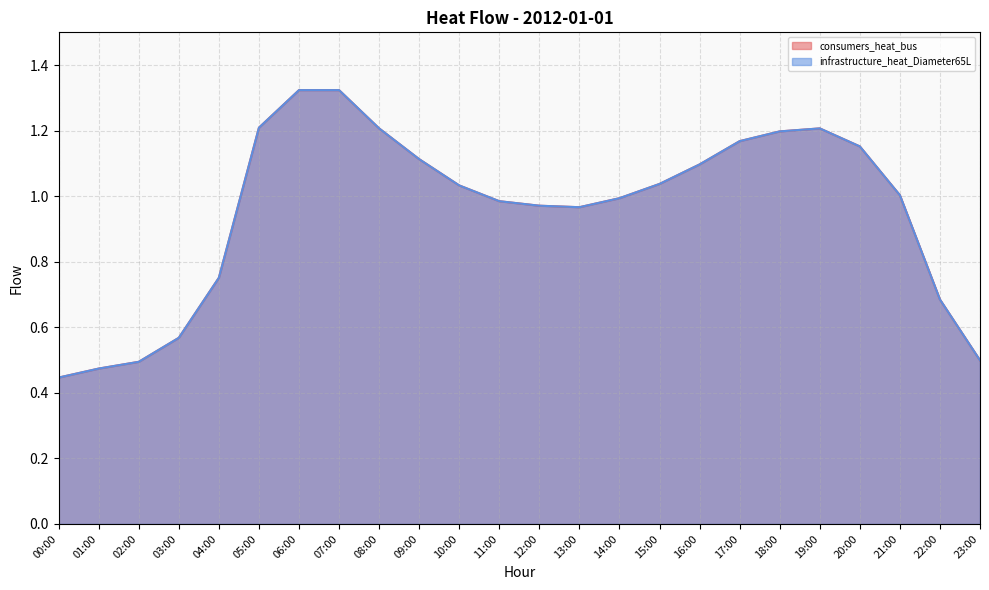

How many lines are shown in the chart?

2